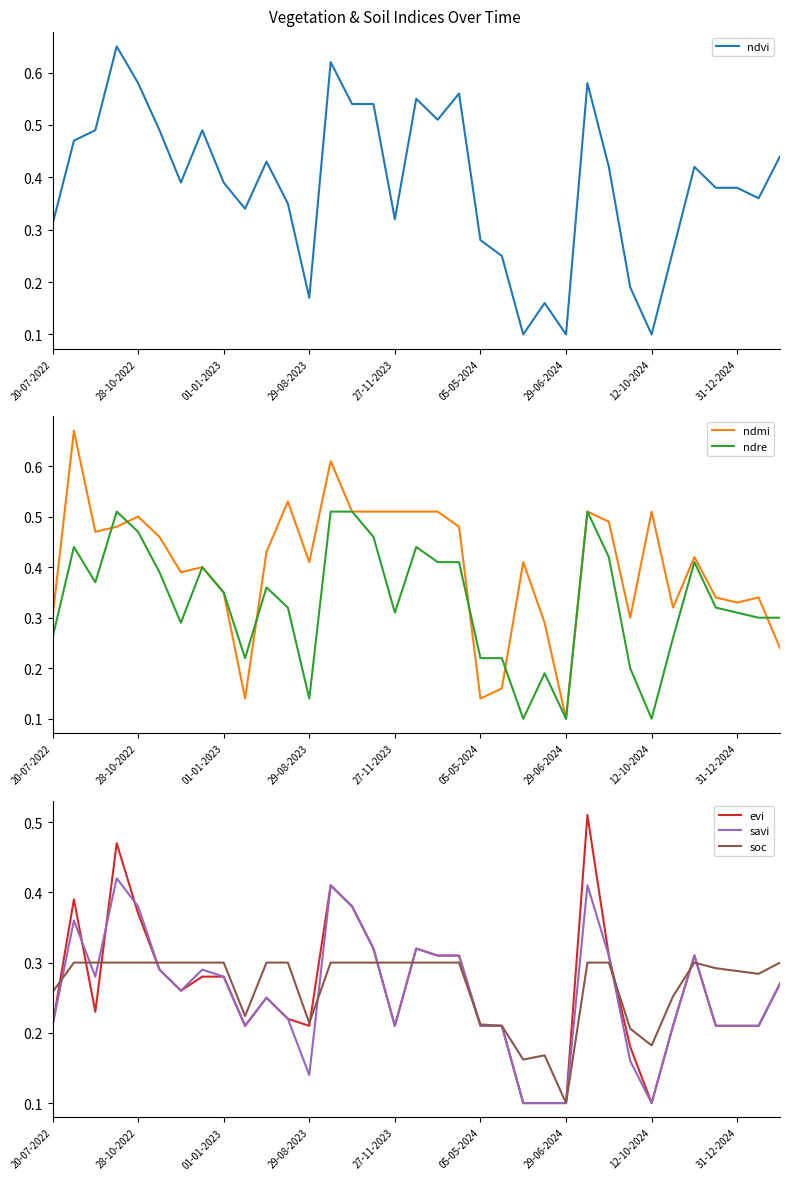

Which category has the lowest value in the ndmi series?

29-06-2024